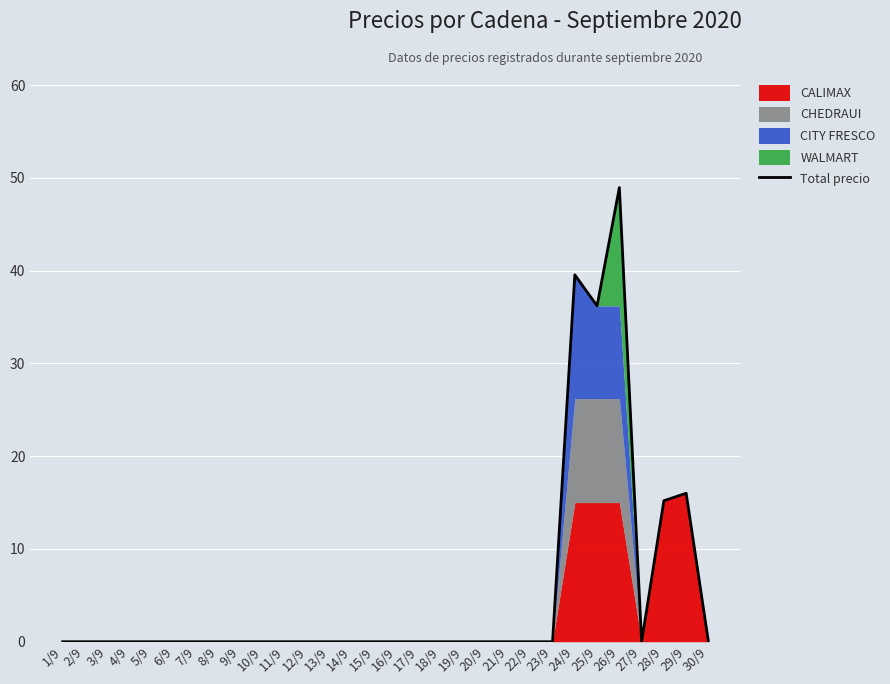

What position from the right is 23/9?

8